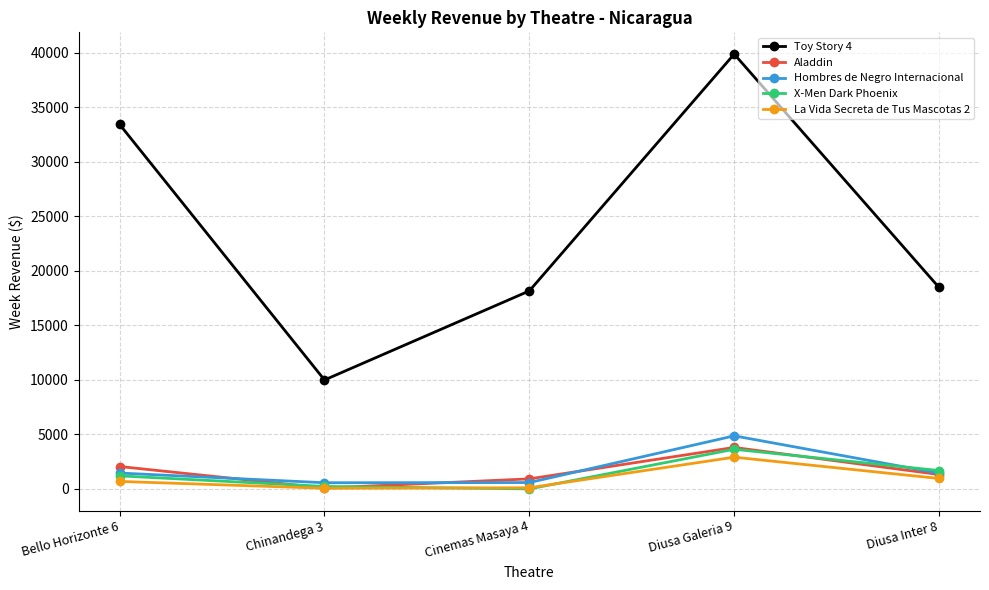

Is this an area chart (filled region under the line)?

No